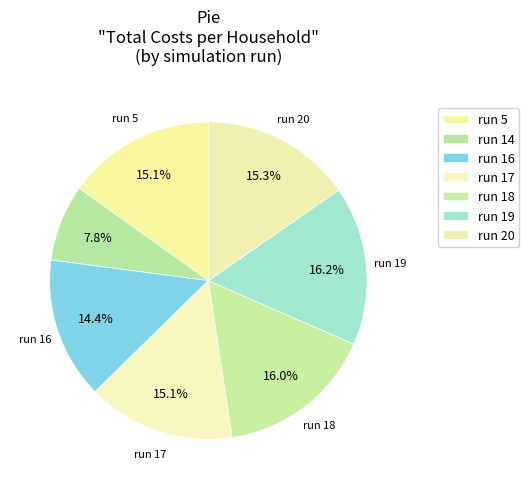

Rank the categories by value from lowest to highest.

run 14, run 16, run 17, run 5, run 20, run 18, run 19